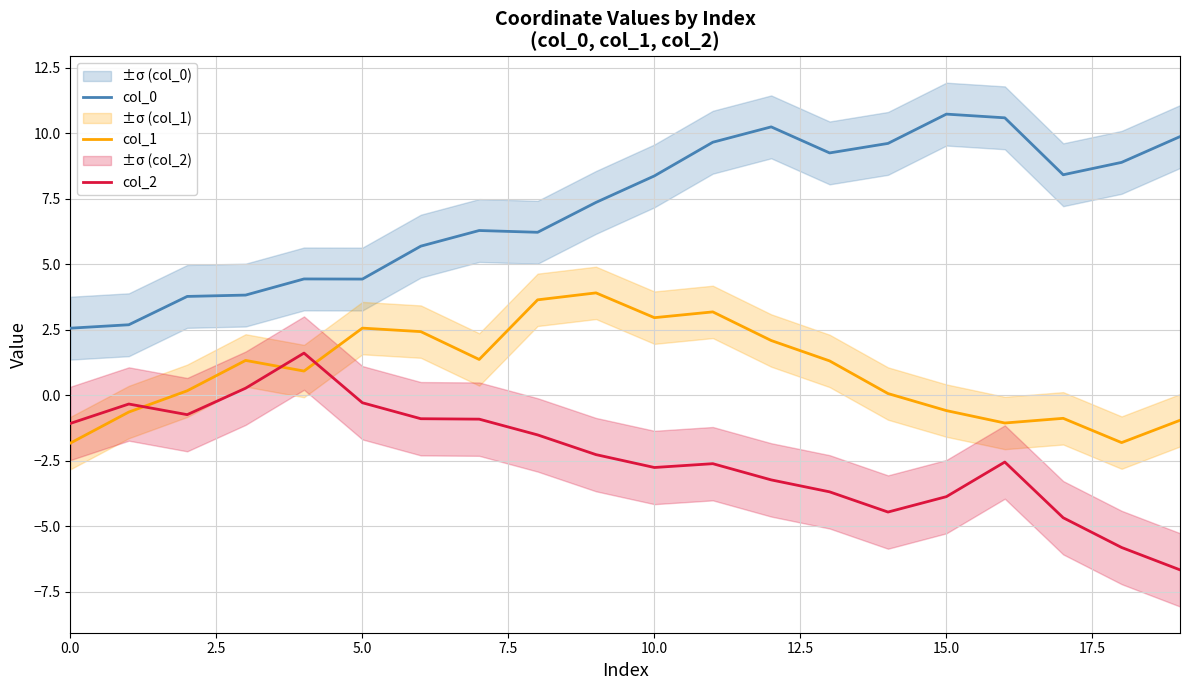

What are all the series names shown in the legend?

col_0, col_1, col_2